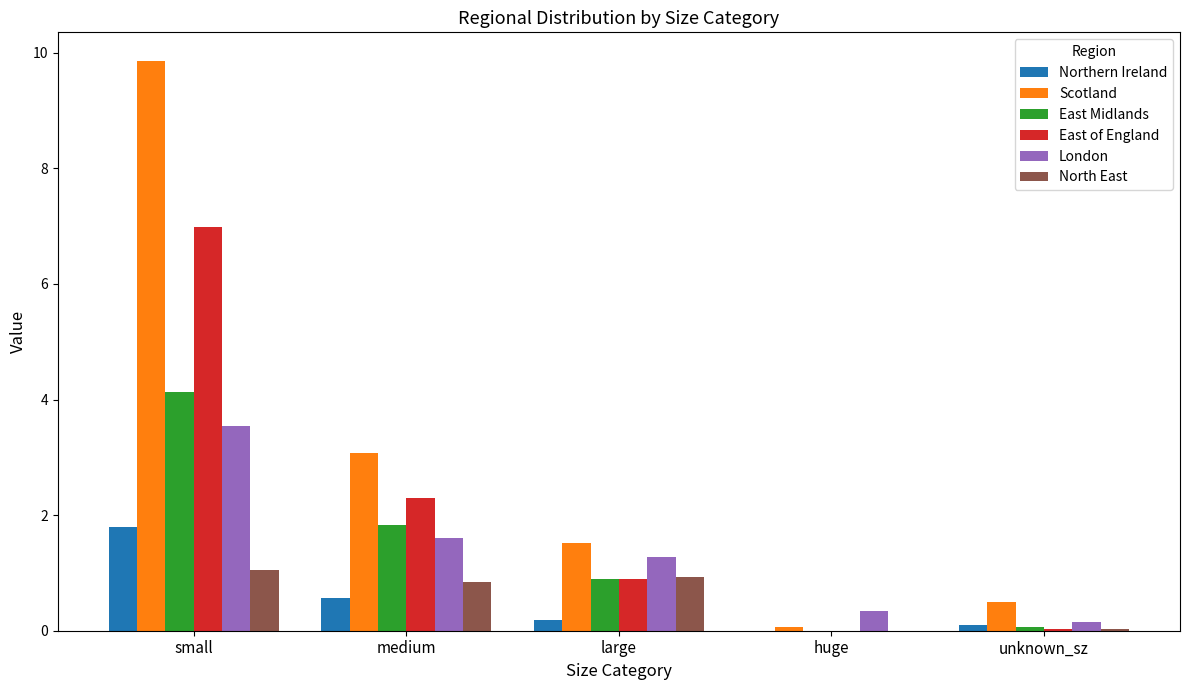

Is it true that Scotland equals 1.5 at large?

True